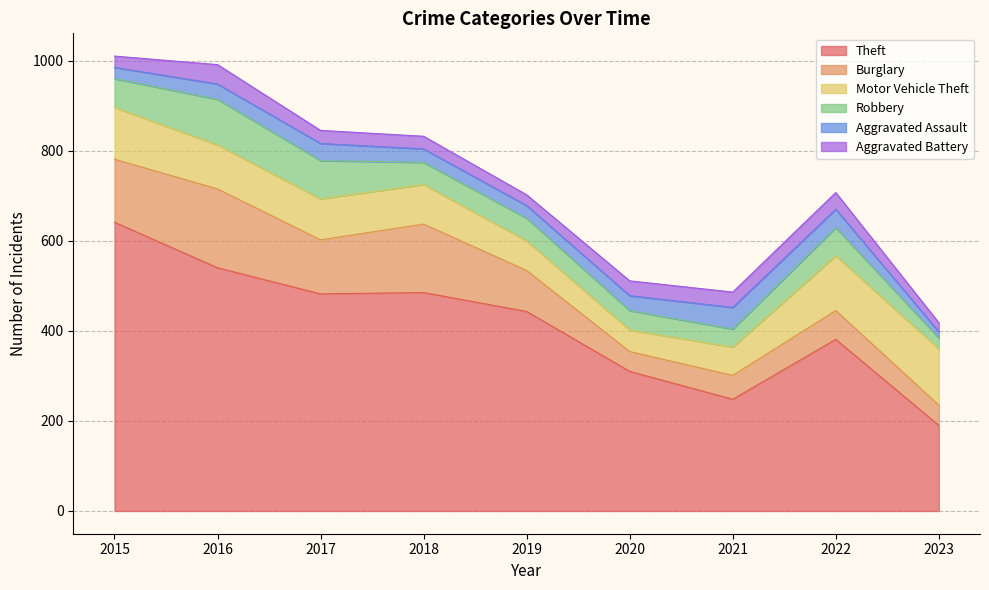

After their last crossing, which series has the higher values: Aggravated Assault or Robbery?

Robbery